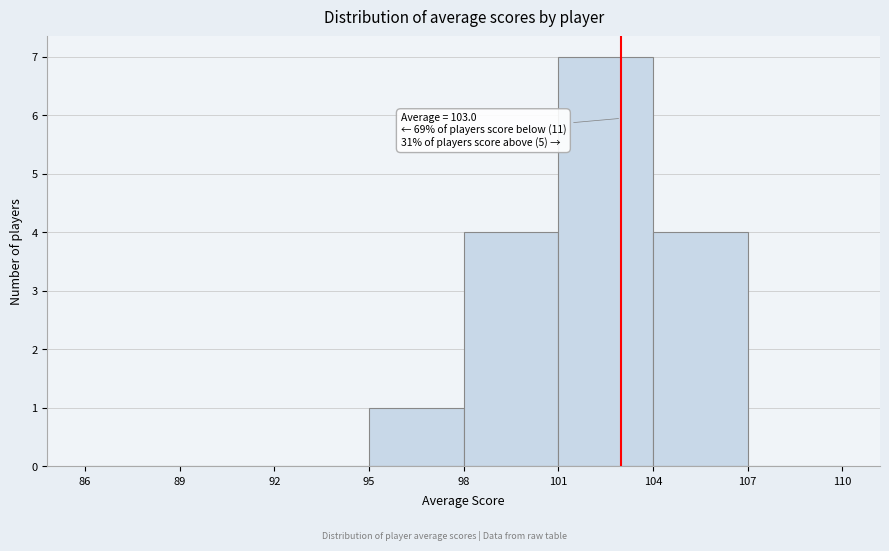

Over which range of the x-axis is the bar tallest?

101 to 104